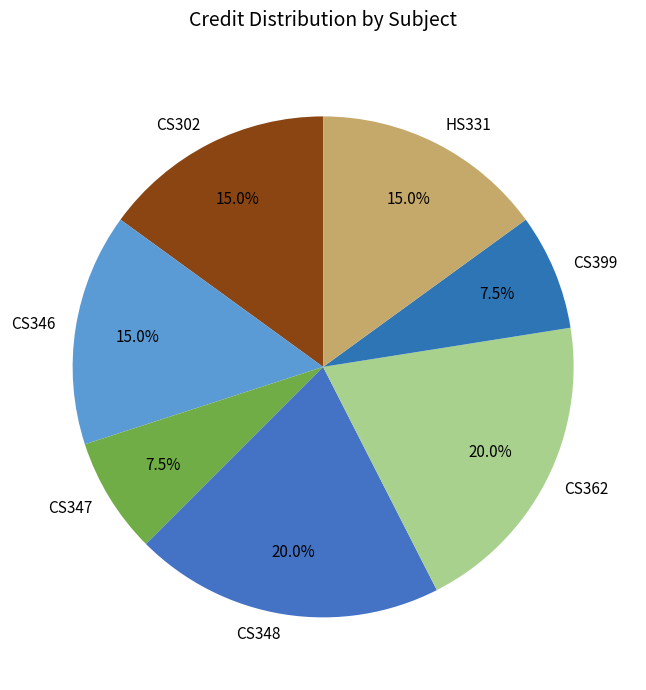

Combined, do CS362 and CS346 account for over 50%?

No